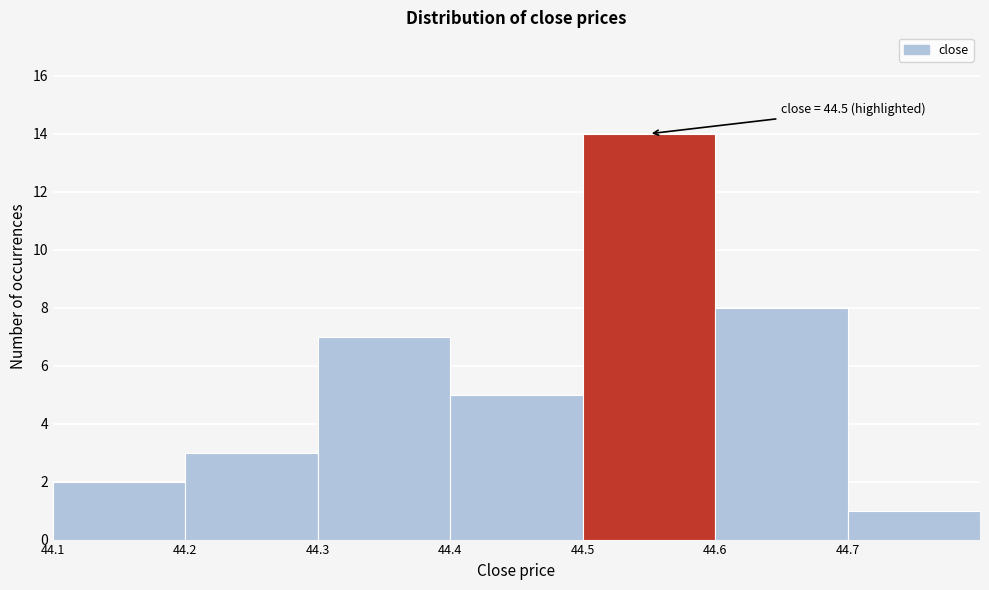

Which range on the x-axis has the tallest bar?

44.5 to 44.6